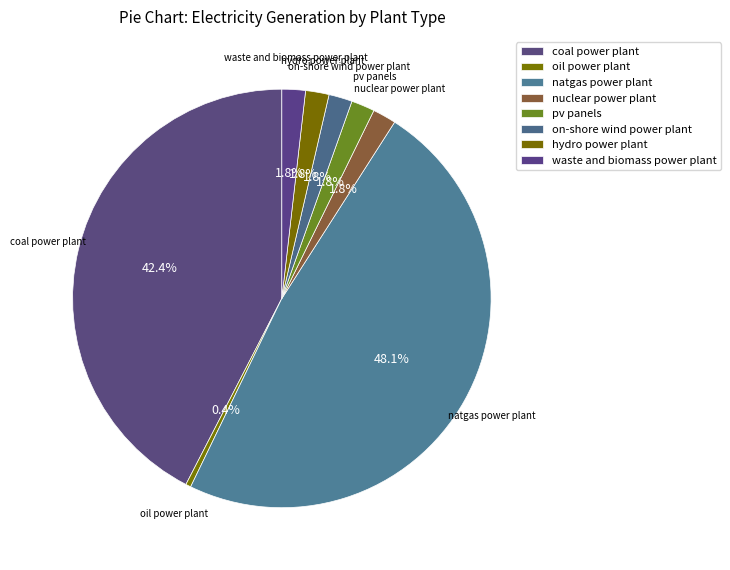

How many slices are in this pie chart?

8